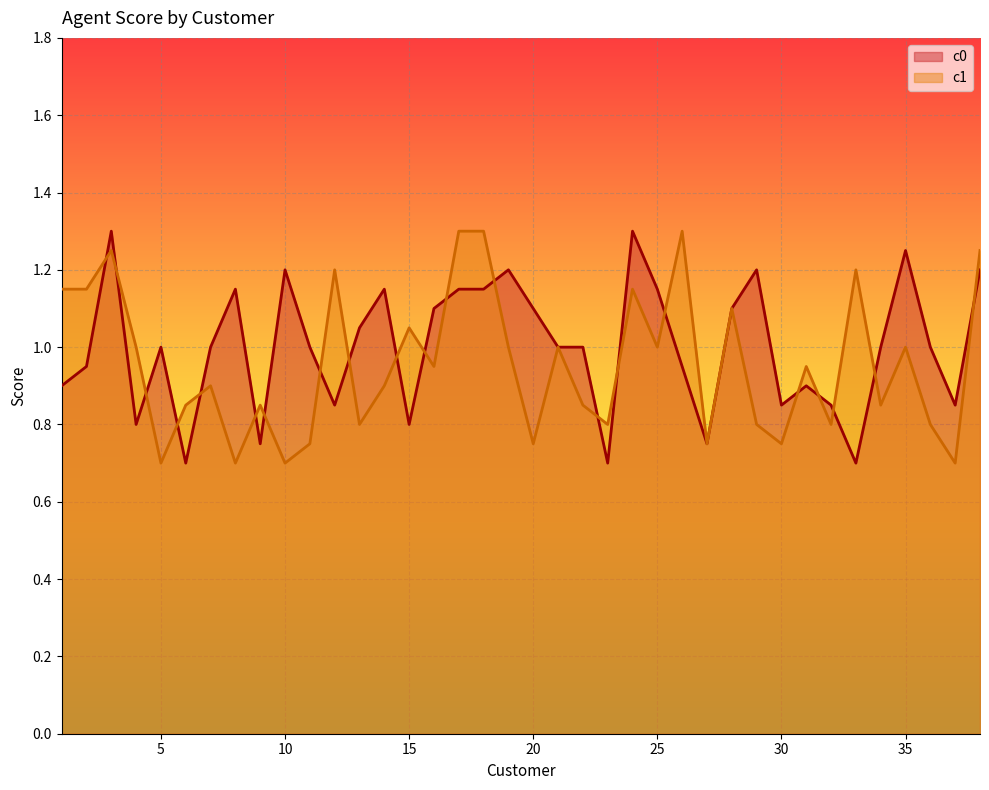

What is the spread (max minus min) of values at 14?

0.2